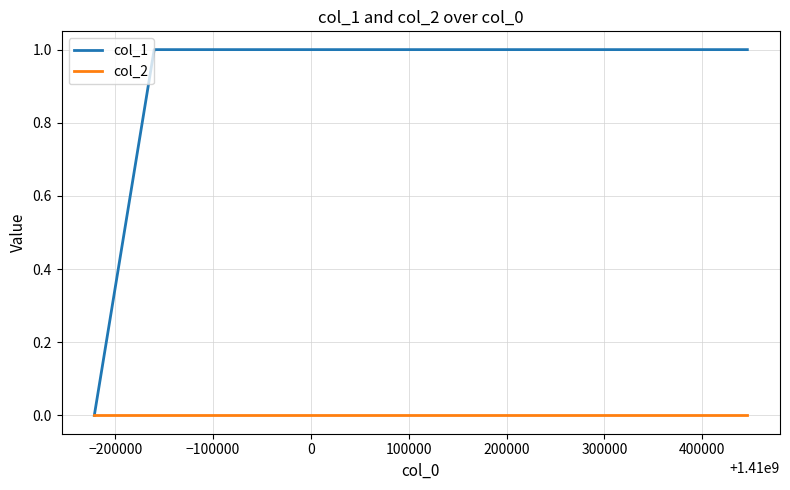

What is the average value of the col_1 series?

1